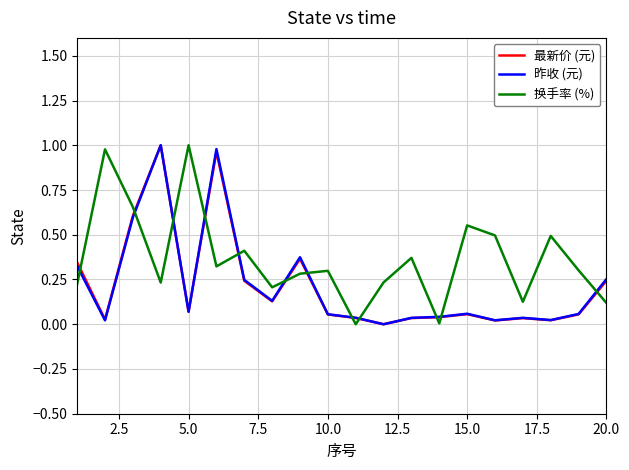

What is the sum of all 换手率 (%) values?

7.3